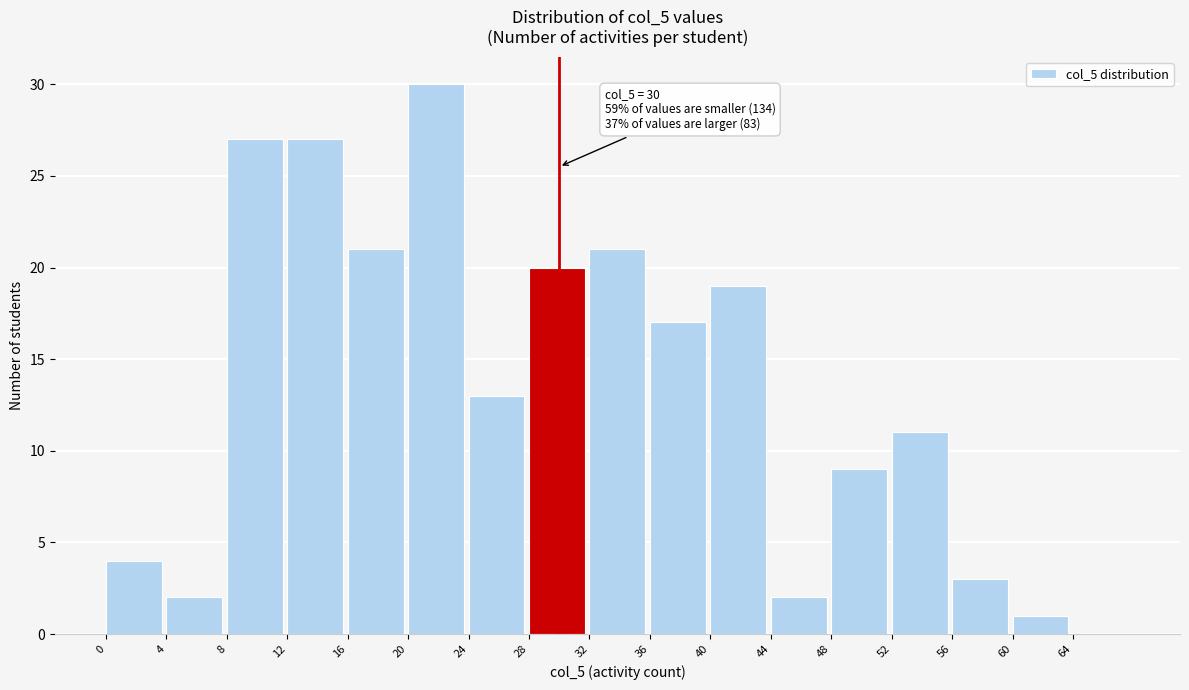

Over which range of the x-axis is the bar tallest?

20 to 24